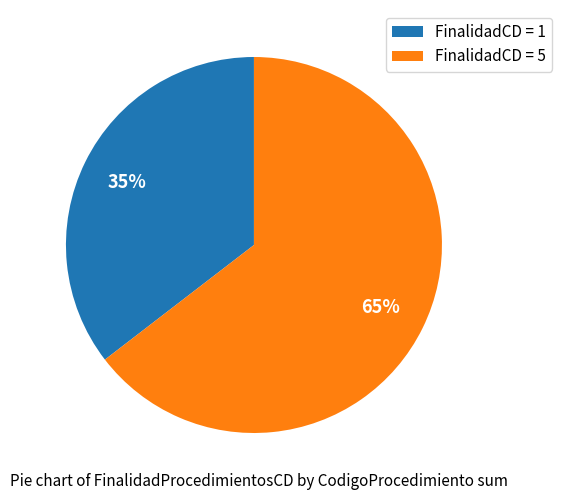

Which category has the smallest portion of the pie?

FinalidadCD = 1